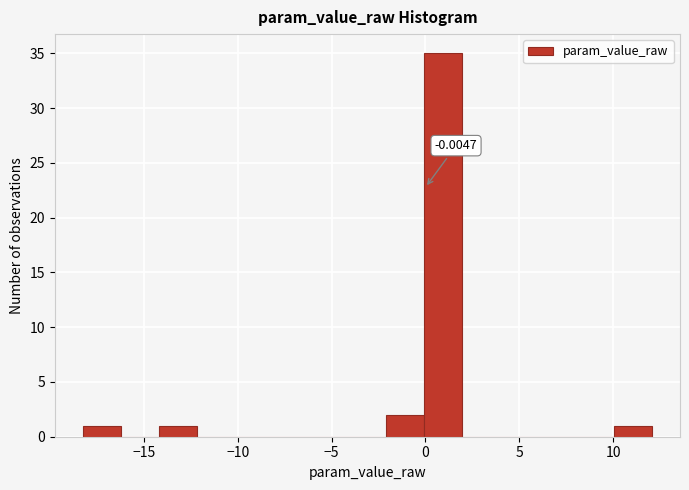

Which range on the x-axis has the tallest bar?

0 to 2